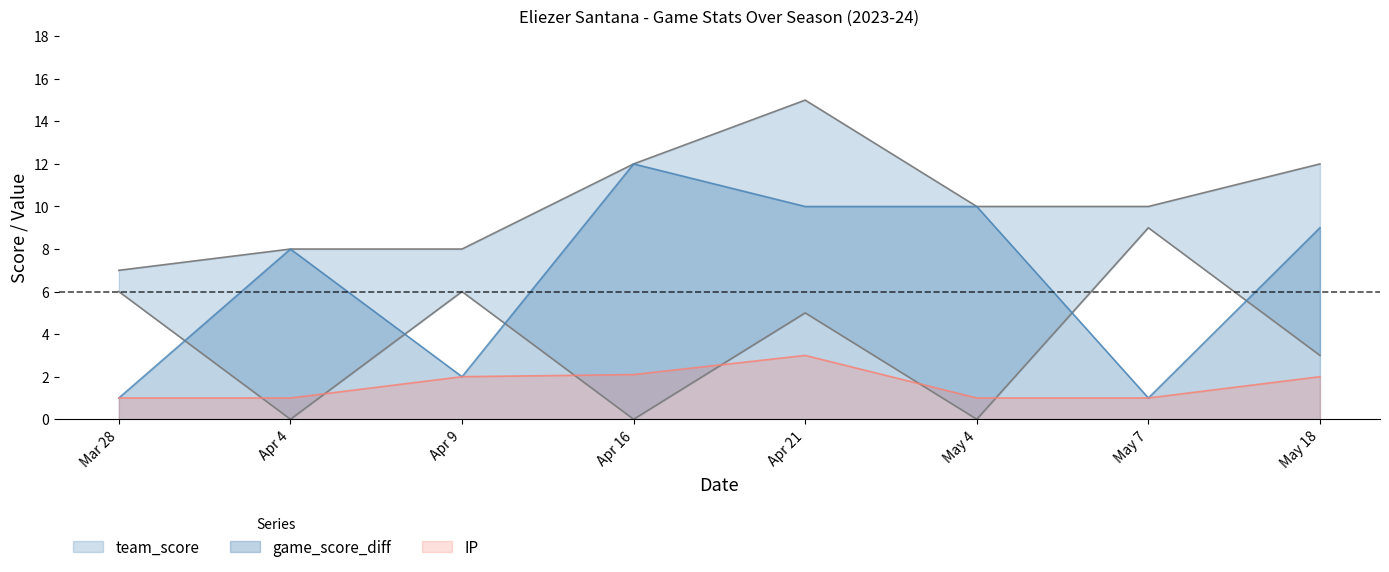

True or false: team_score and IP intersect in this chart.

False